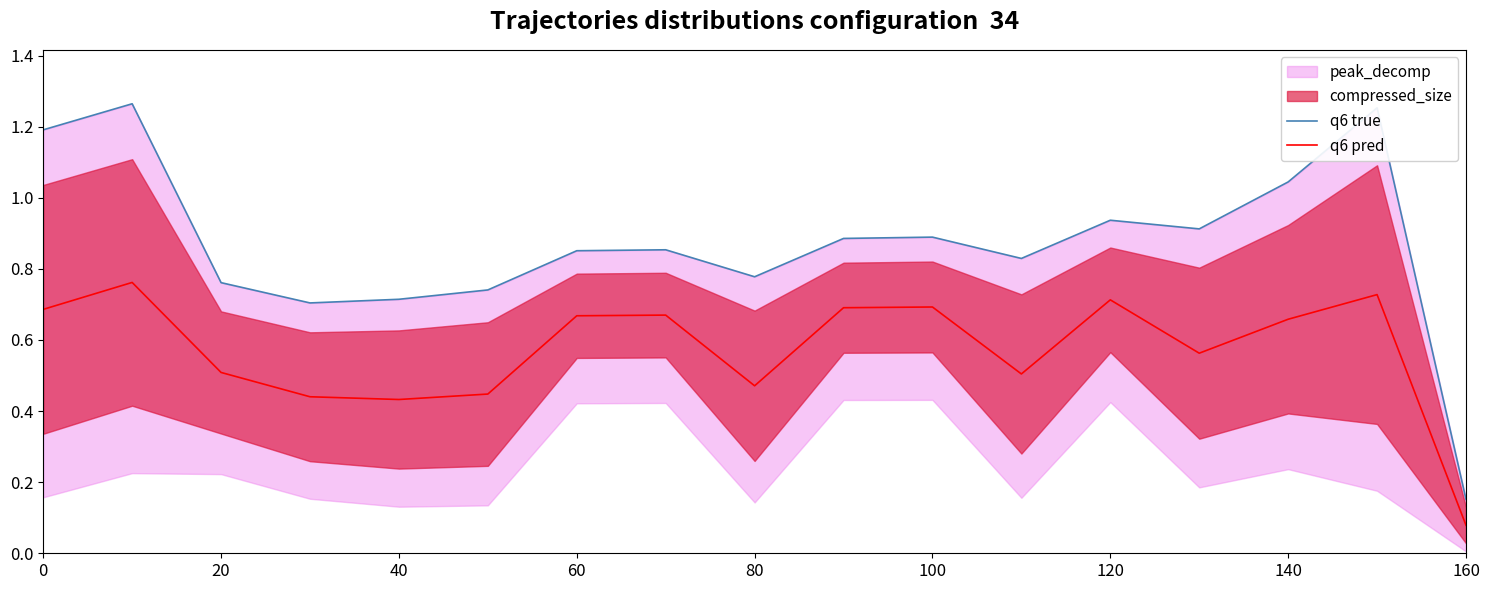

True or false: q6 true and q6 pred cross at least once.

False